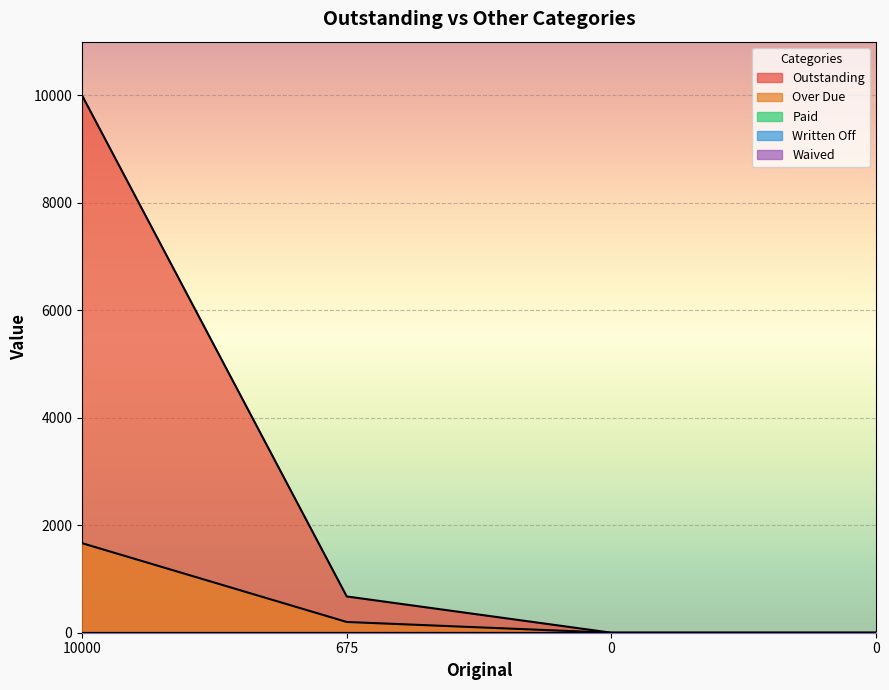

Which series has the widest spread of values?

Outstanding